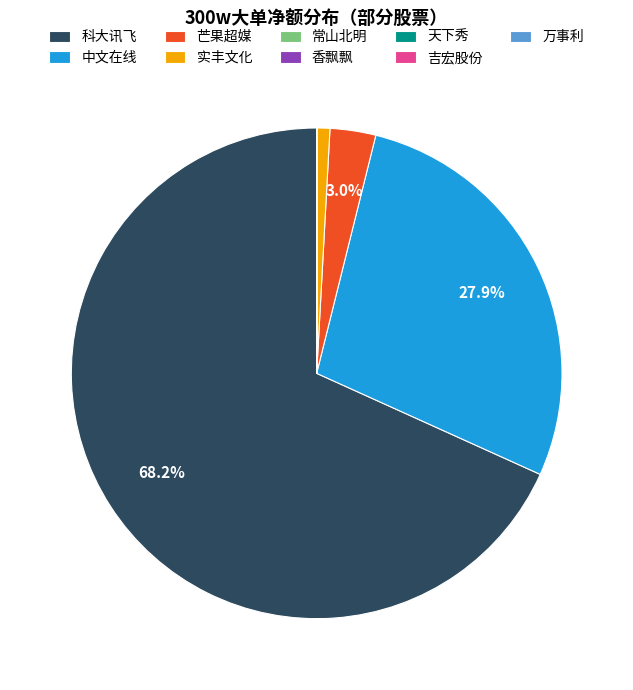

Which slice is the largest?

科大讯飞